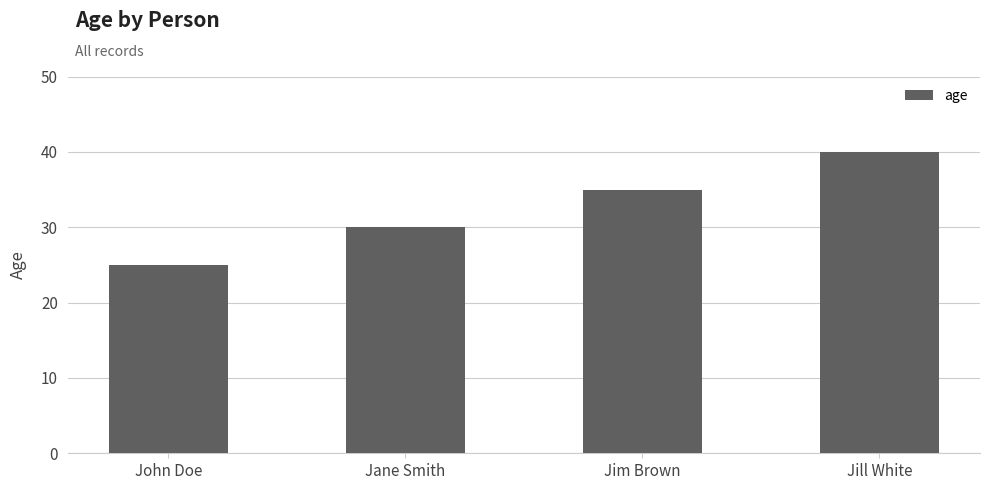

How many bars are there in total?

4